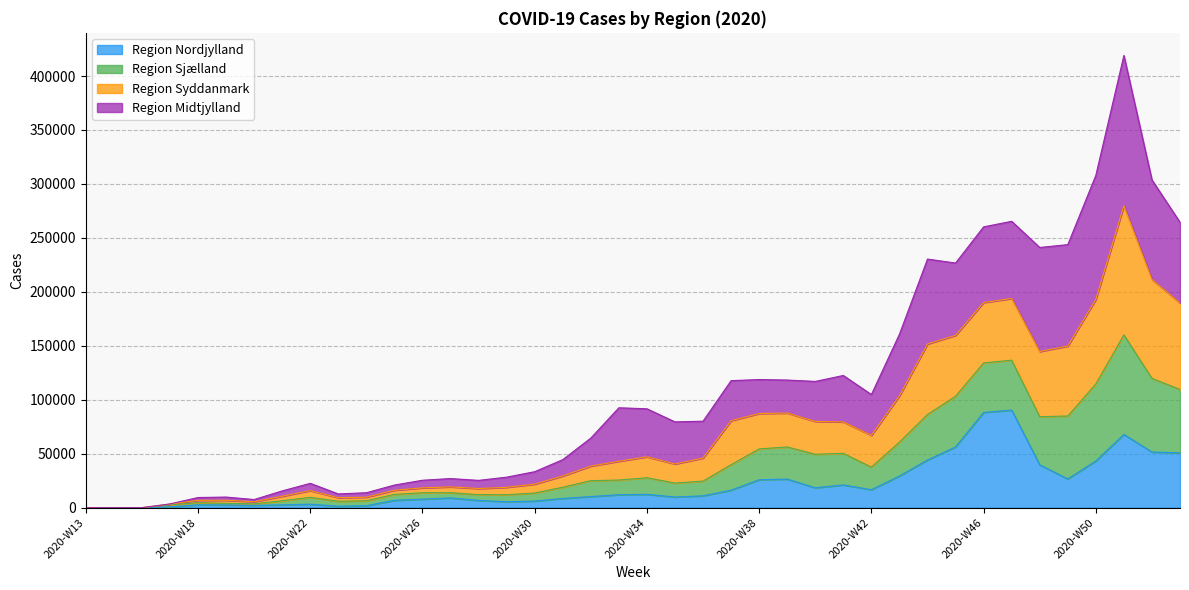

What is the highest value of the Region Nordjylland series?

90462